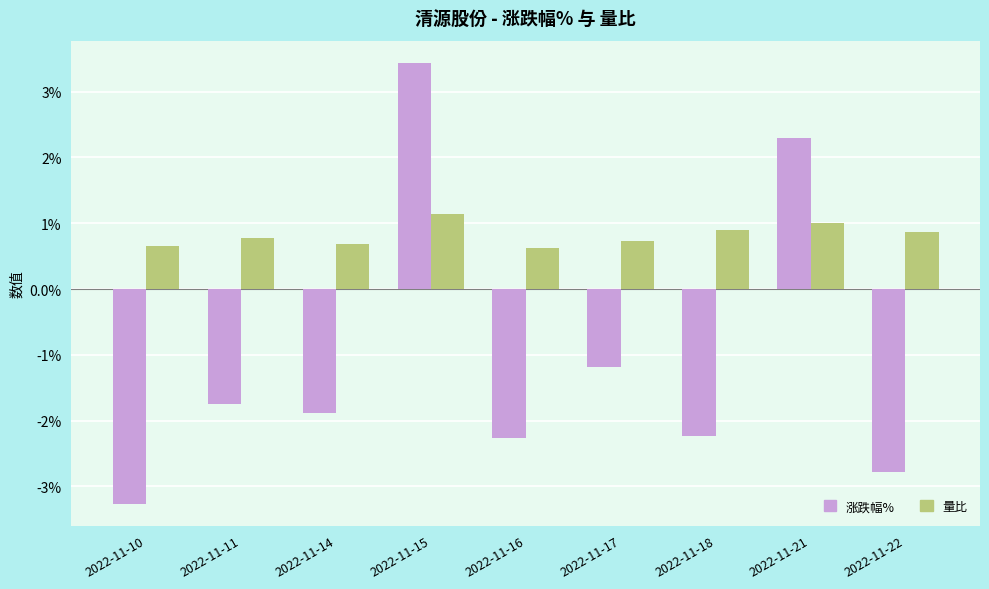

Is the value of 量比 at 2022-11-21 greater than the value of 涨跌幅% at 2022-11-21?

No